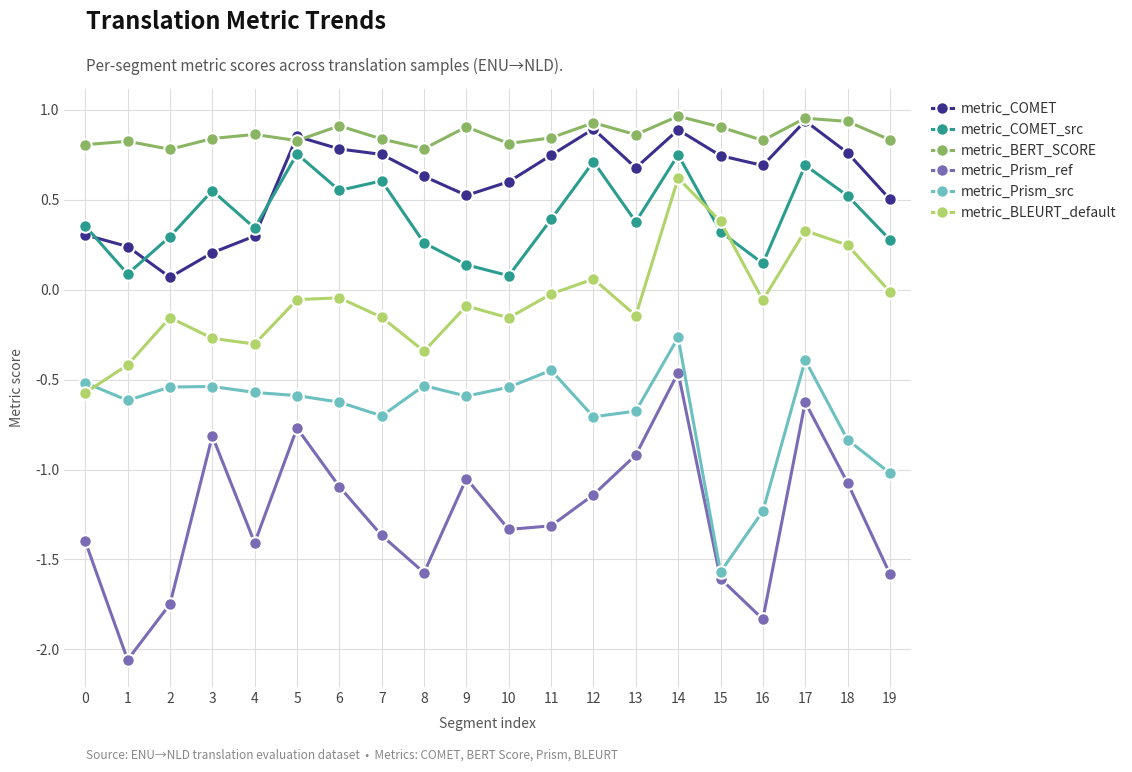

What is the value of the metric_Prism_ref point at the 18th from the left?

-0.6